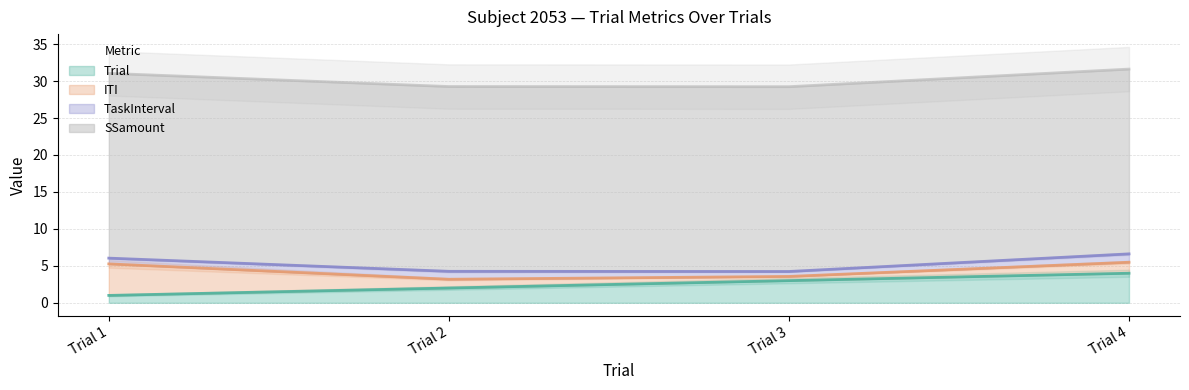

Which category has the highest value in the Trial series?

Trial 4